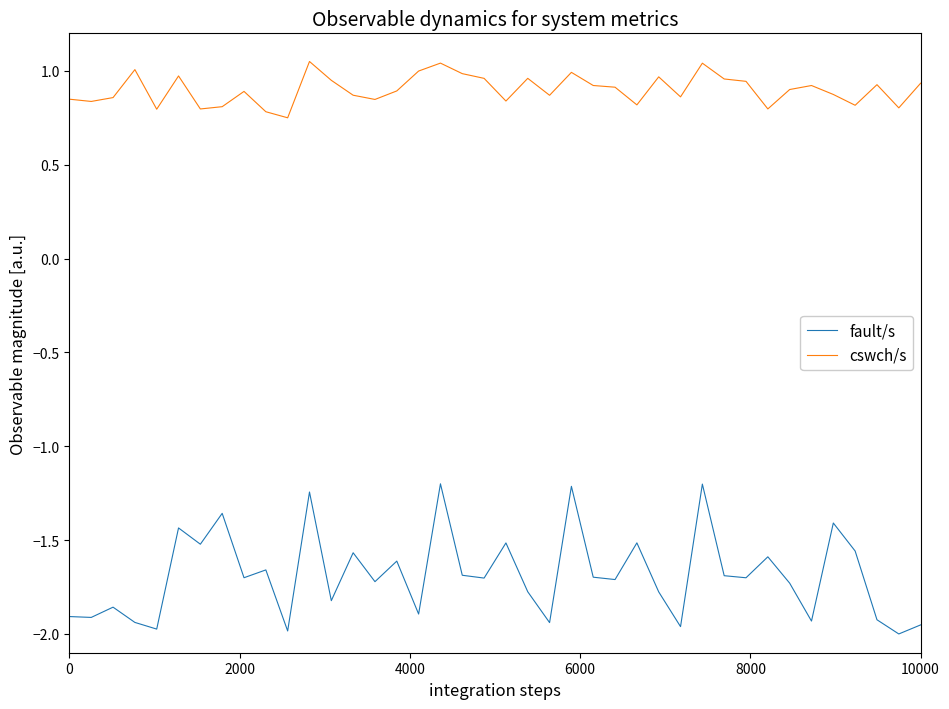

Which series has the largest range (max minus min)?

fault/s